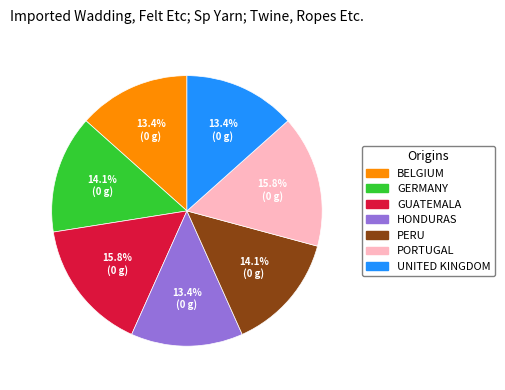

How many segments does this pie chart have?

7